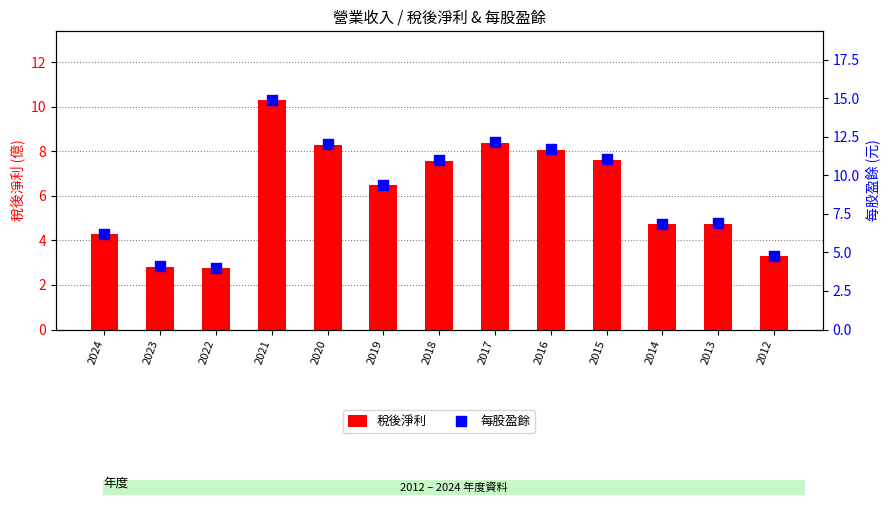

Which series has the largest Y range (max minus min)?

每股盈餘